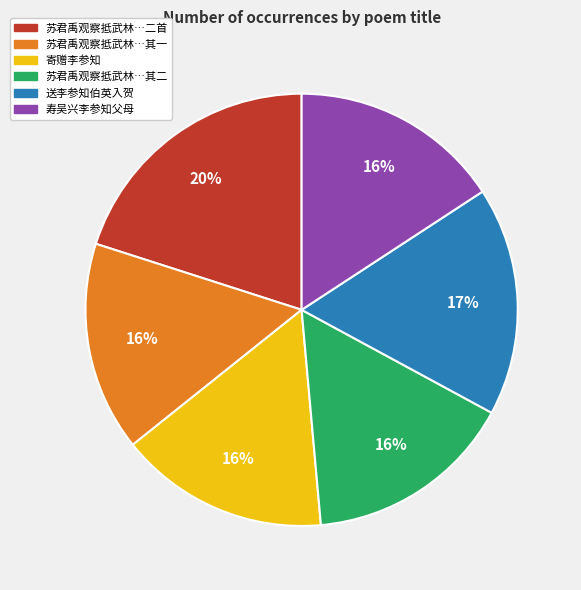

Count the number of slices in the pie.

6